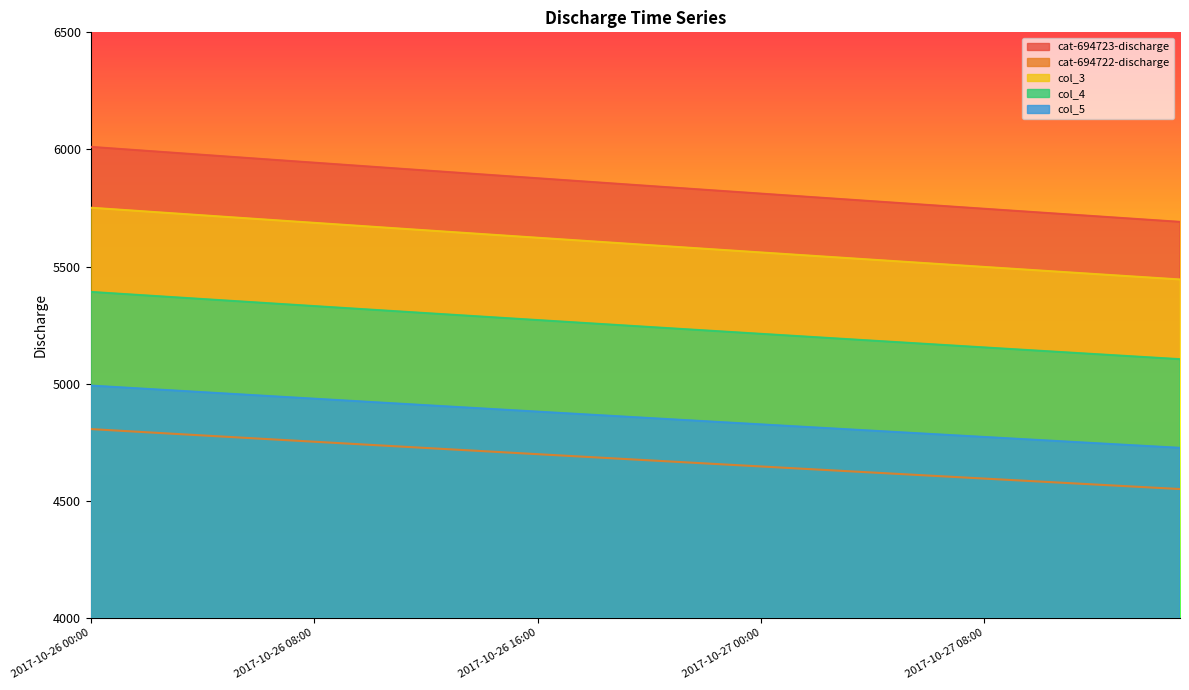

At which label does cat-694722-discharge first exceed 4679?

2017-10-26 00:00